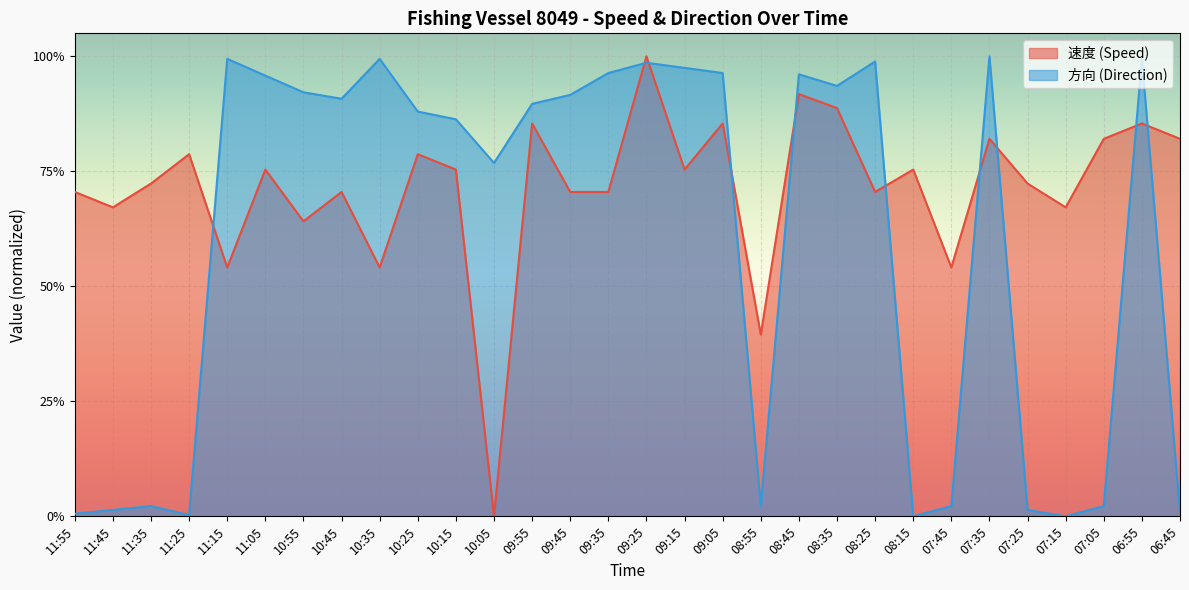

Does the chart display data point markers on the line(s)?

No